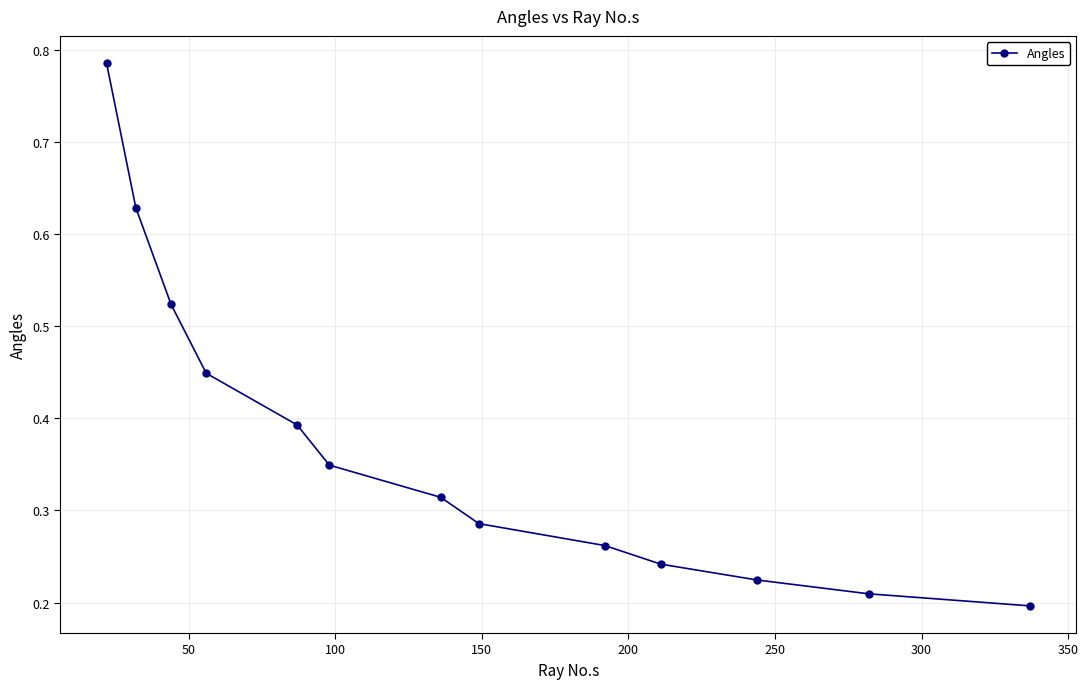

How many values are between 0 and 1?

13